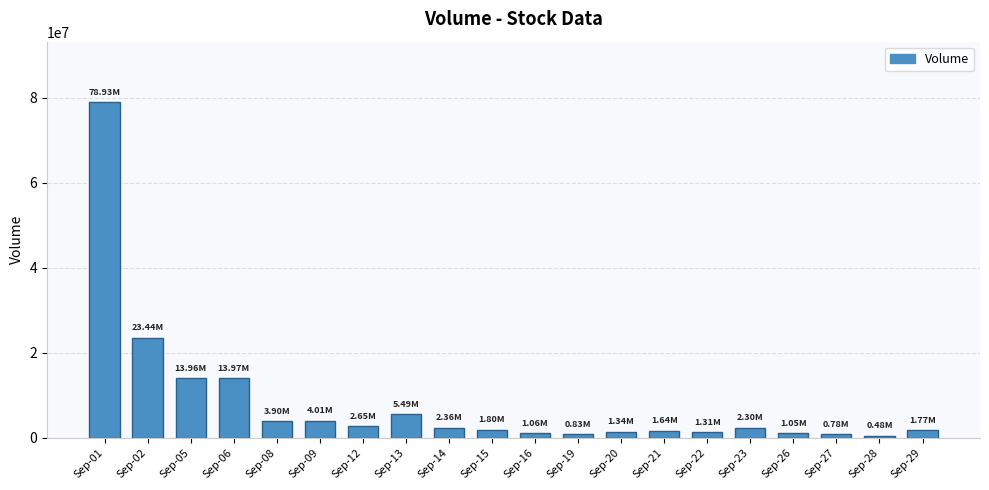

What is the minimum value shown in the chart?

484121